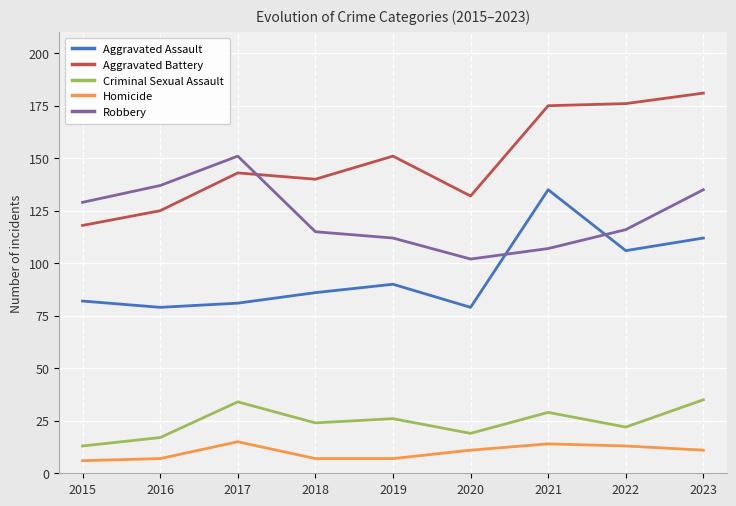

At how many categories does at least one series exceed 106?

9